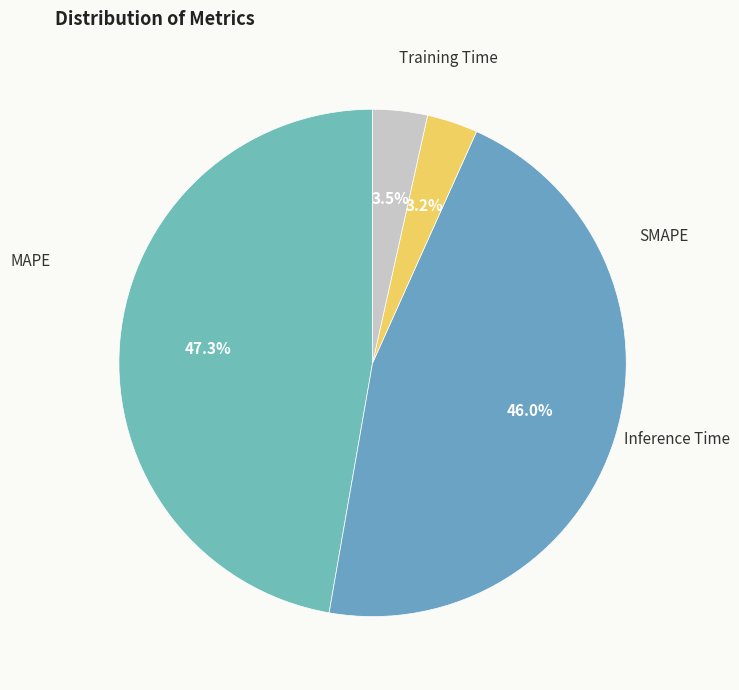

What percentage is the MAPE slice, to the nearest percent?

47%